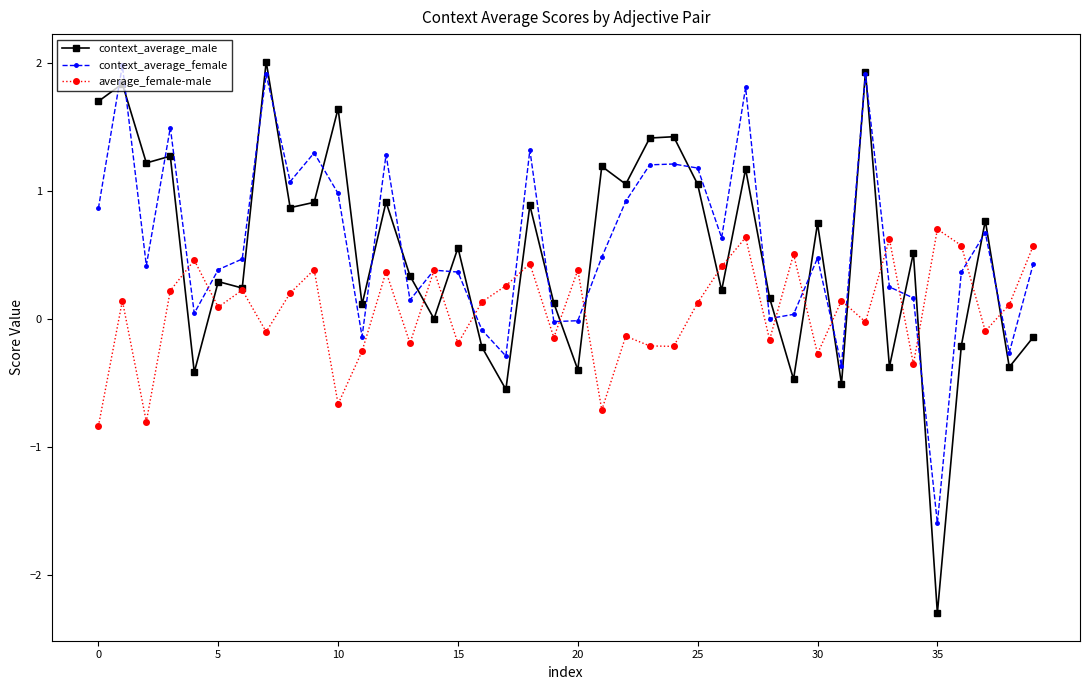

Which series has the widest spread of values?

context_average_male